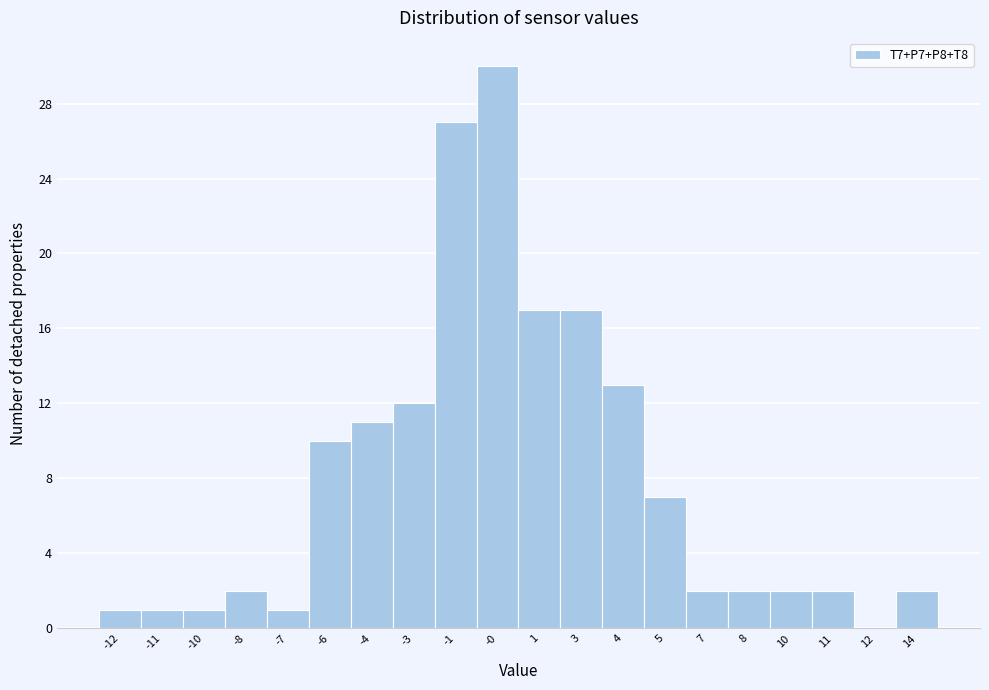

Reading right to left, list all the values displayed in this chart.

14=2	12=0	11=2	10=2	8=2	7=2	5=7	4=13	3=17	1=17	-0=30	-1=27	-3=12	-4=11	-6=10	-7=1	-8=2	-10=1	-11=1	-12=1